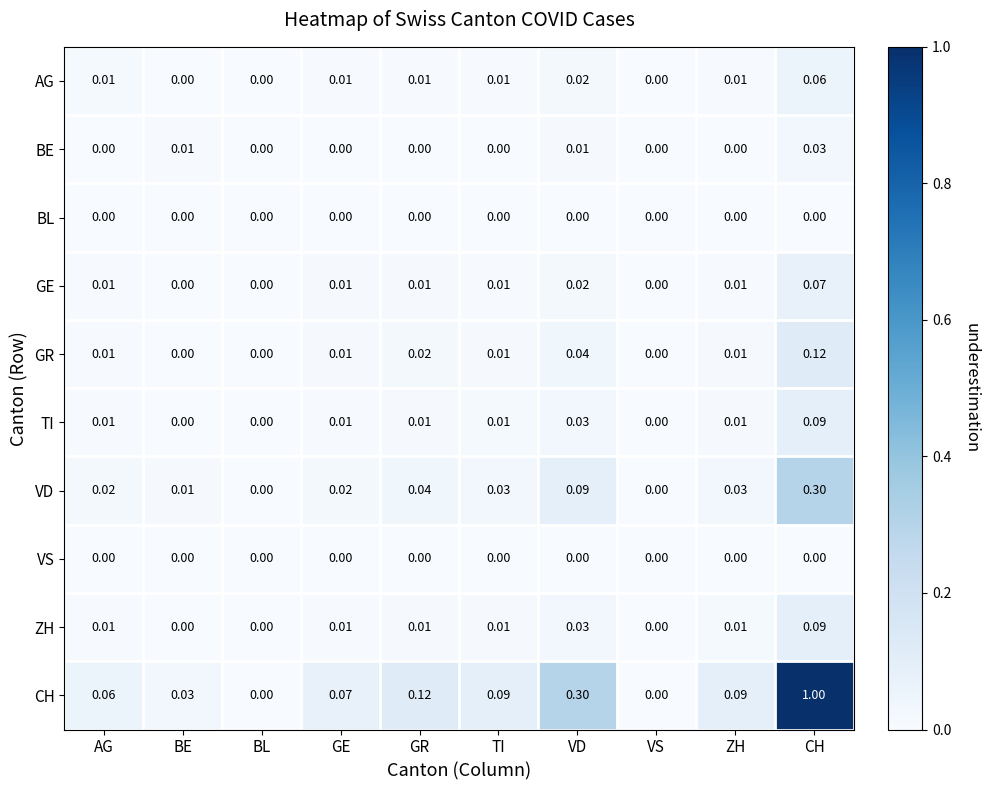

Which series has the largest total across all categories?

CH